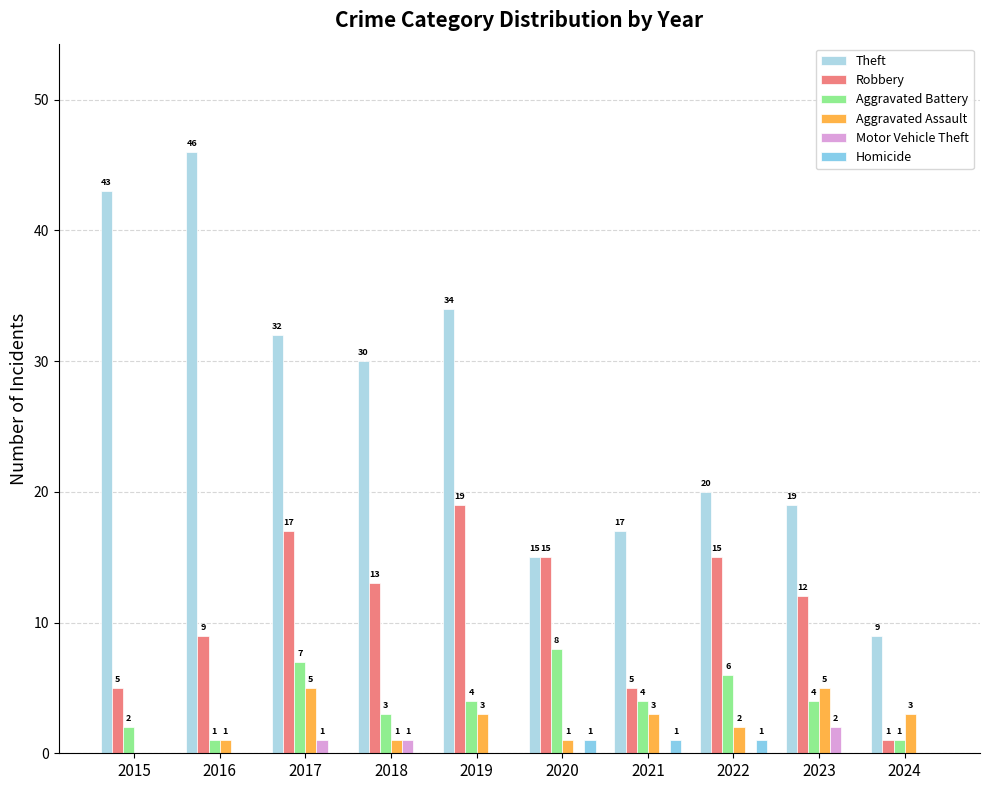

How many values in Motor Vehicle Theft are above zero?

3